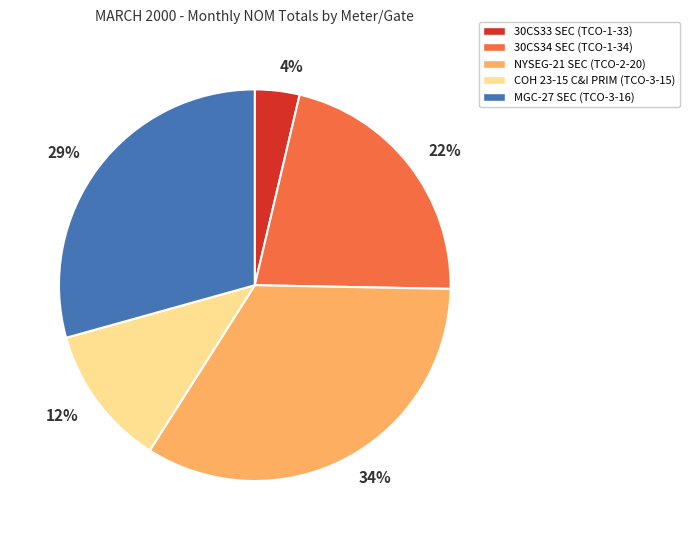

Do 4% and 12% together represent more than half of the pie?

No